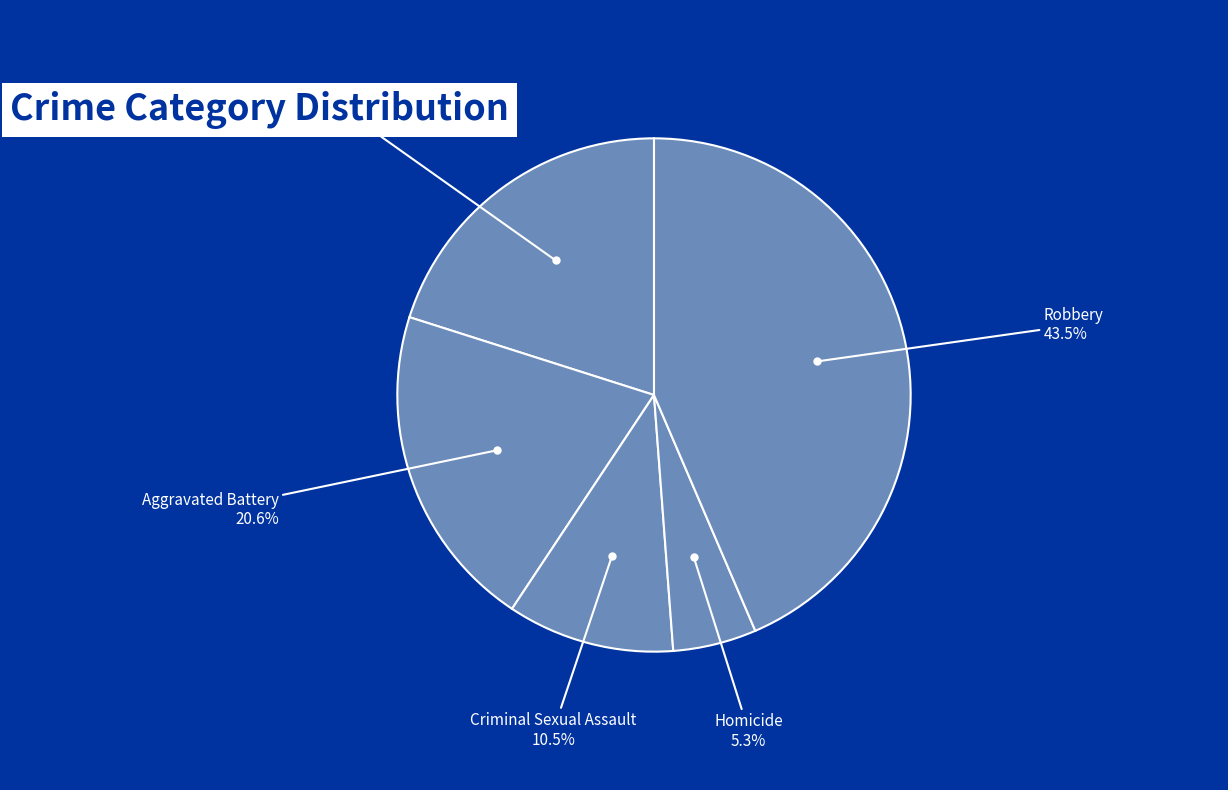

To the nearest percent, what portion does Homicide represent?

5%